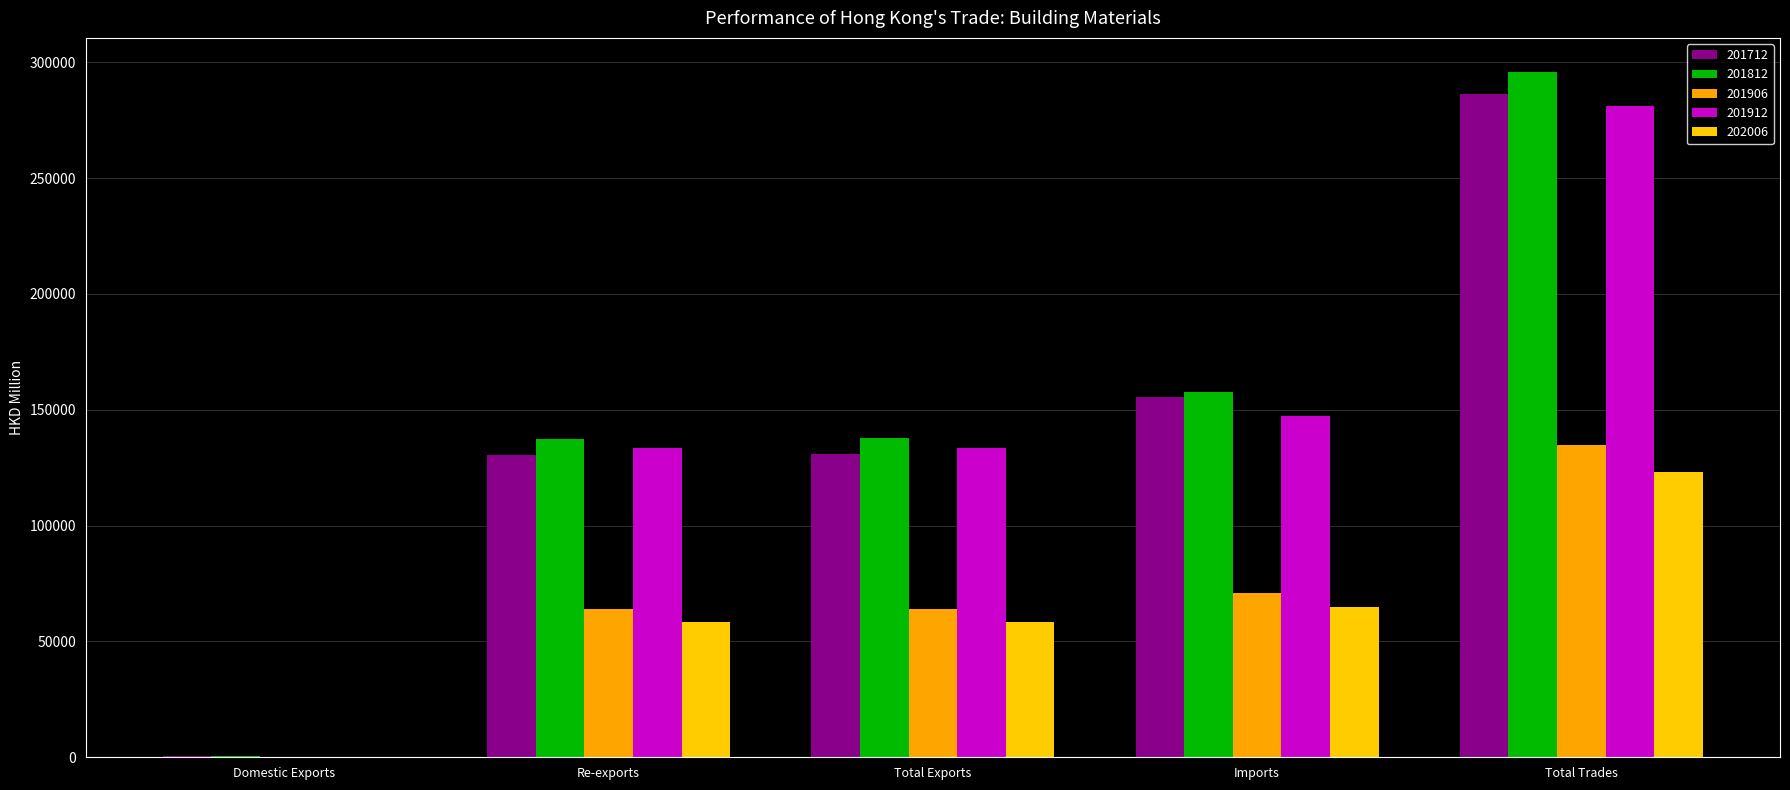

What is the spread (max minus min) of values at Total Trades?

172550.9